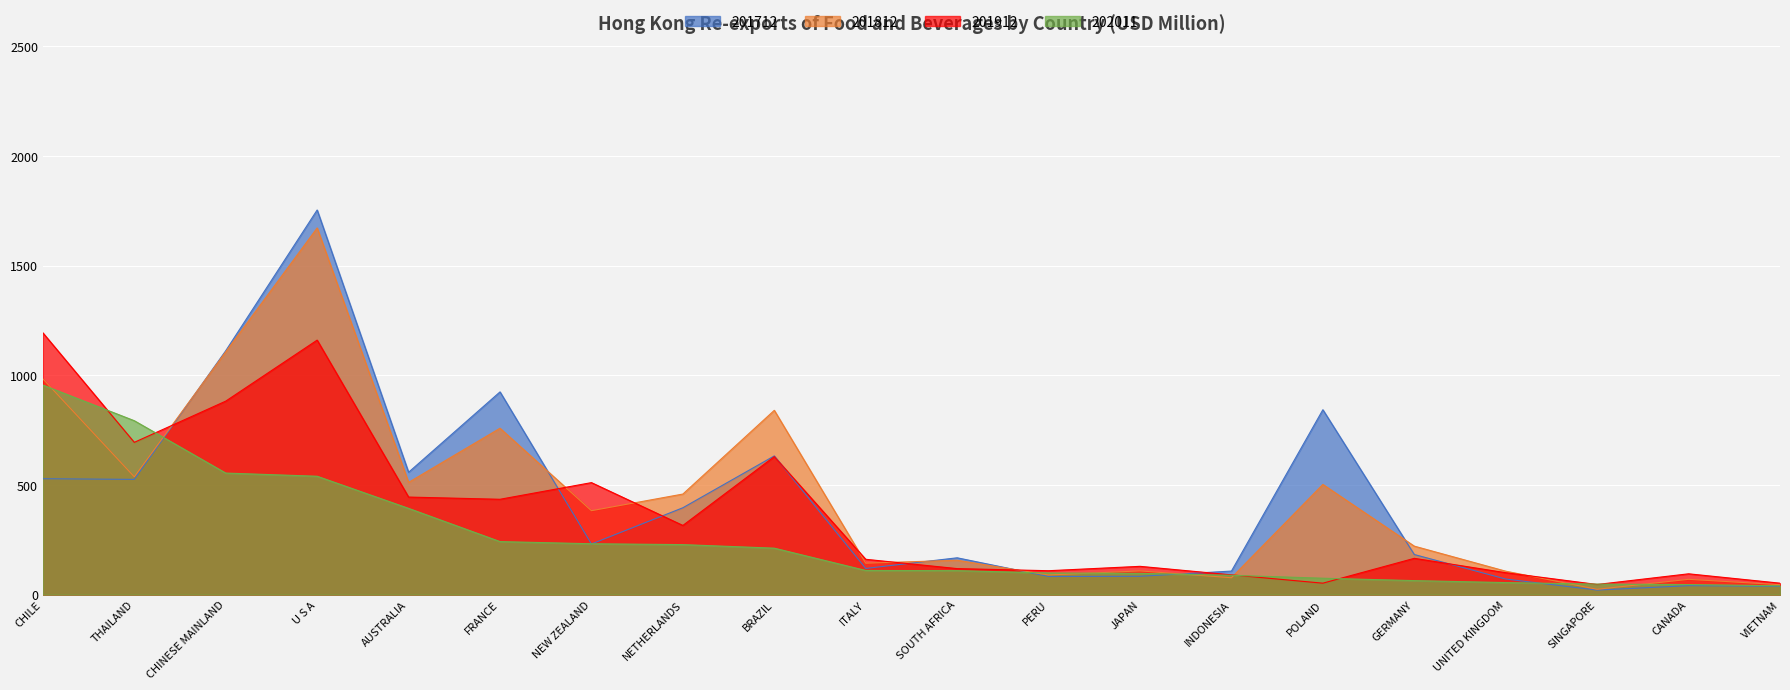

What is the difference between the highest and lowest values at THAILAND?

267.5